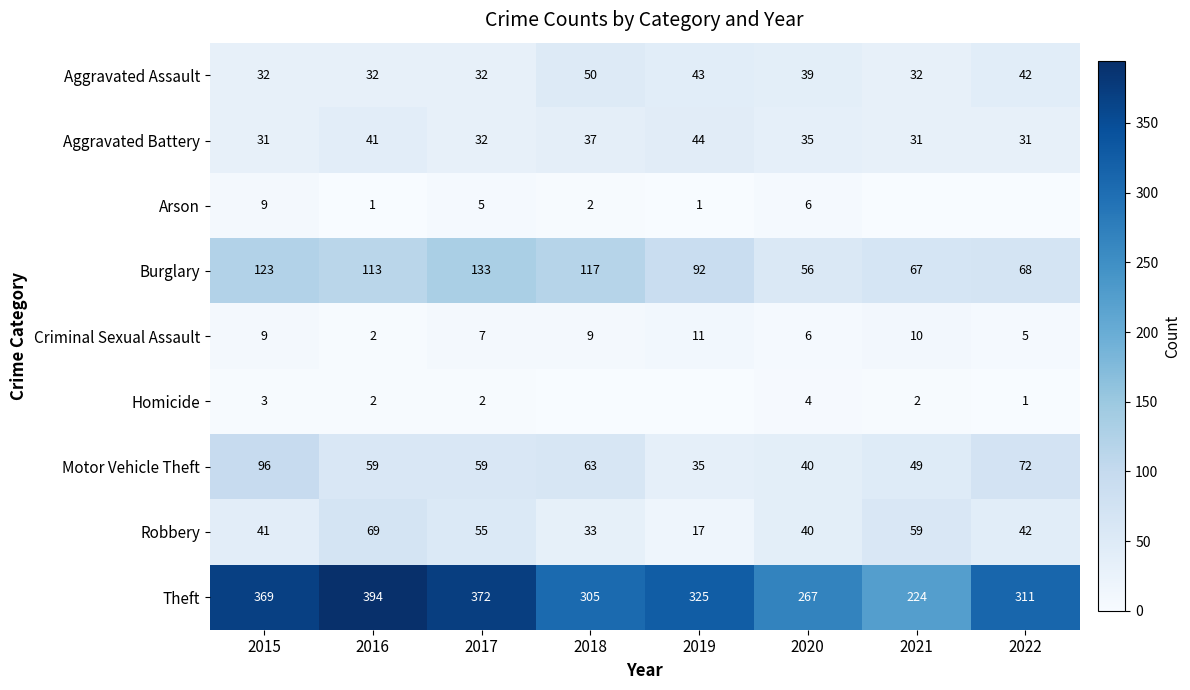

What is the difference between the highest and lowest values at 2020?

263